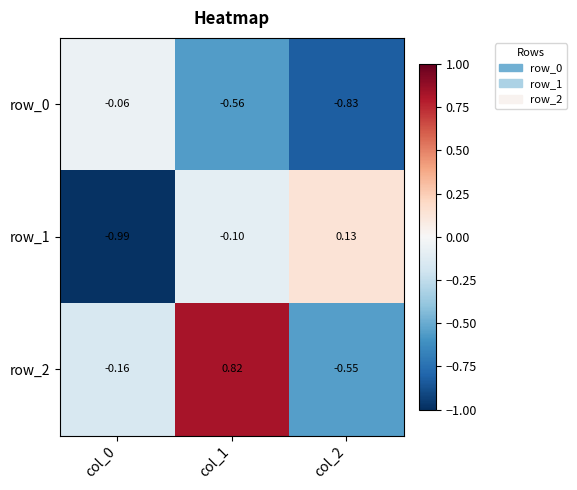

How many values in row_1 are below zero?

2